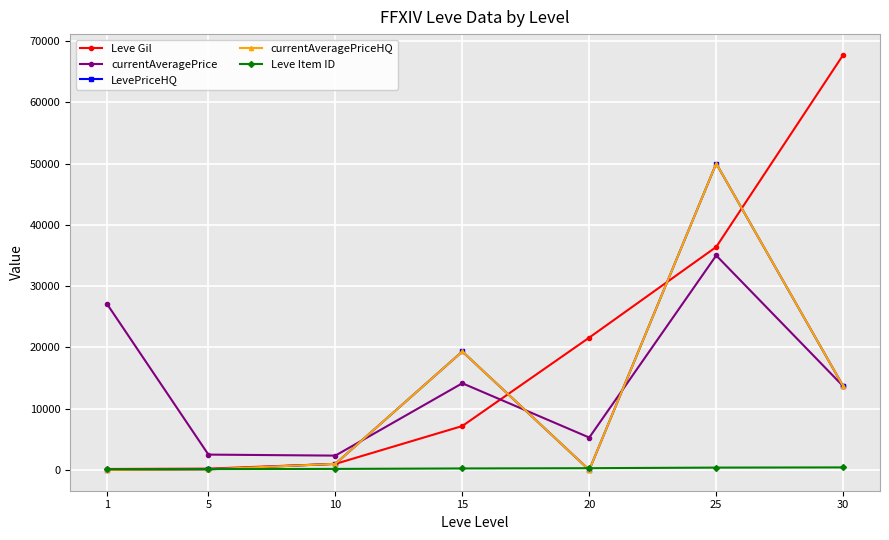

Is this an area chart (filled region under the line)?

No